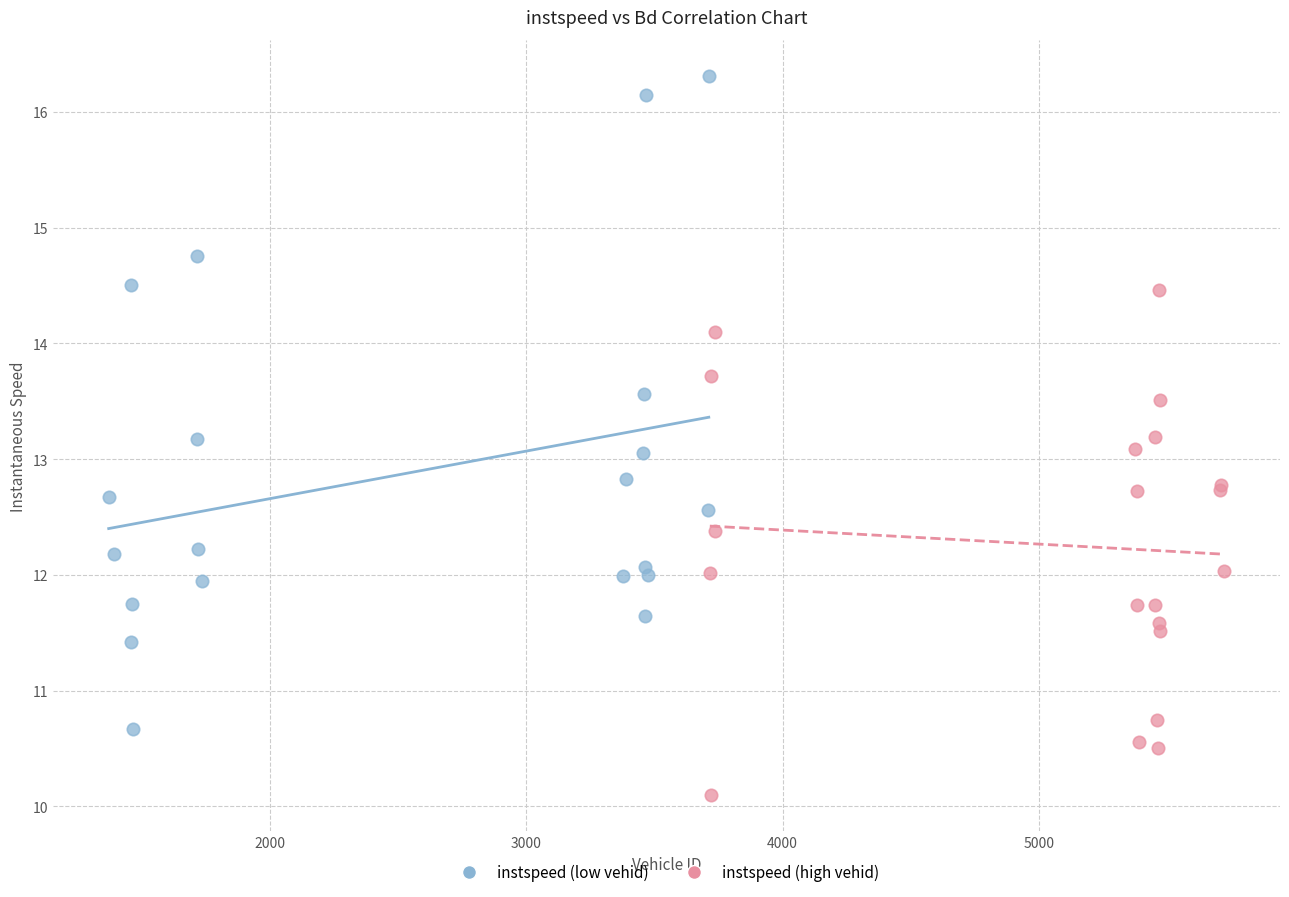

Which series reaches the maximum Y coordinate?

instspeed (low vehid)